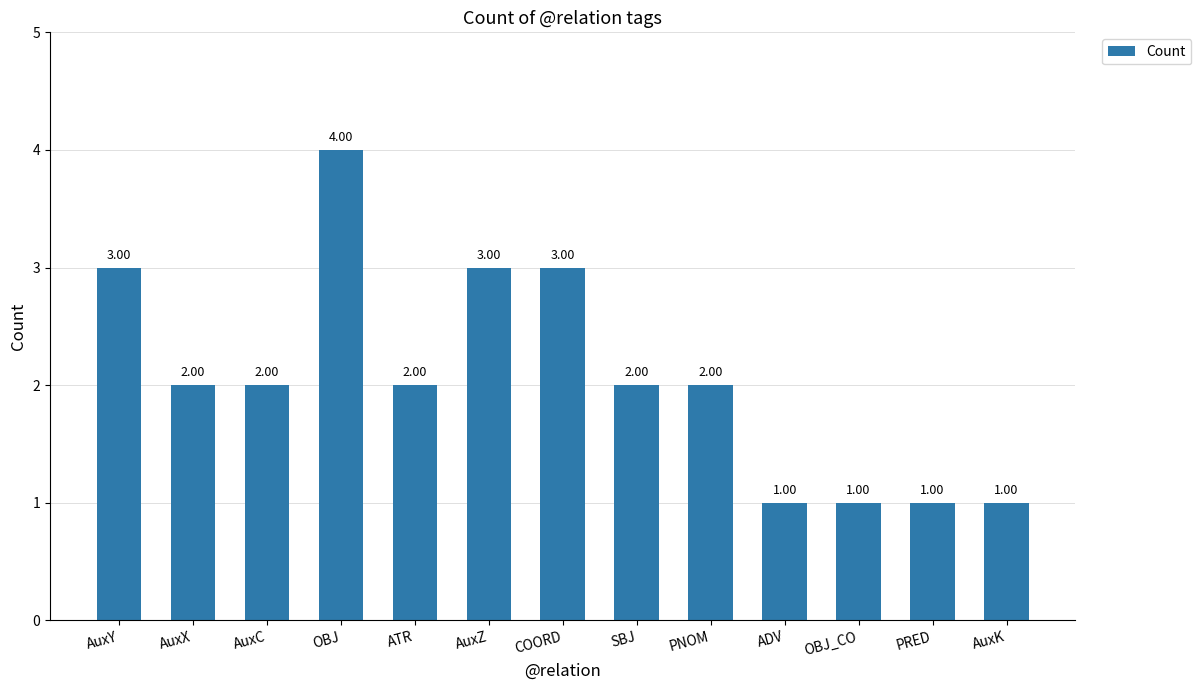

What is the average value?

2